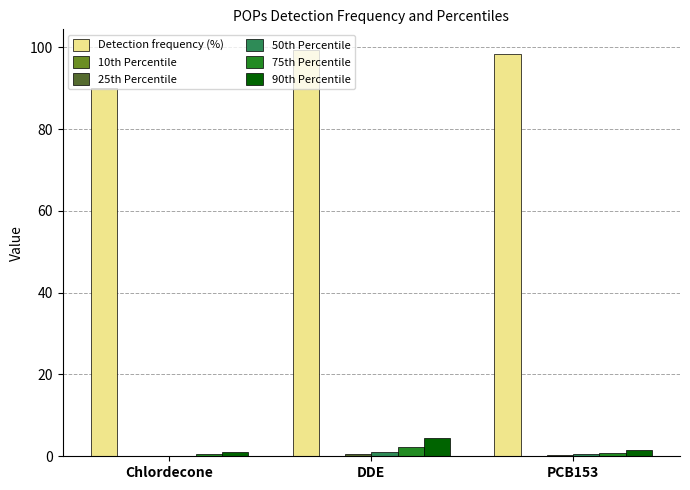

Does the chart contain stacked bars?

No